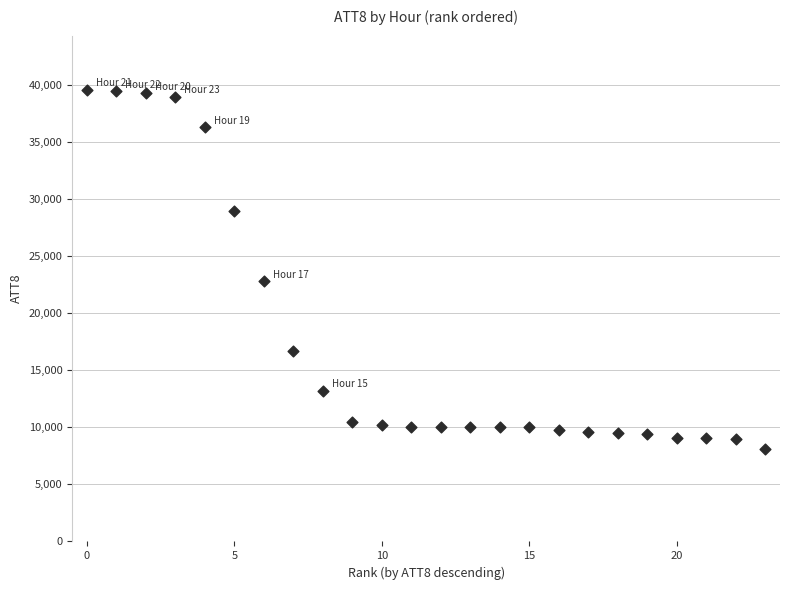

What is the range of Y values (max minus min)?

31500